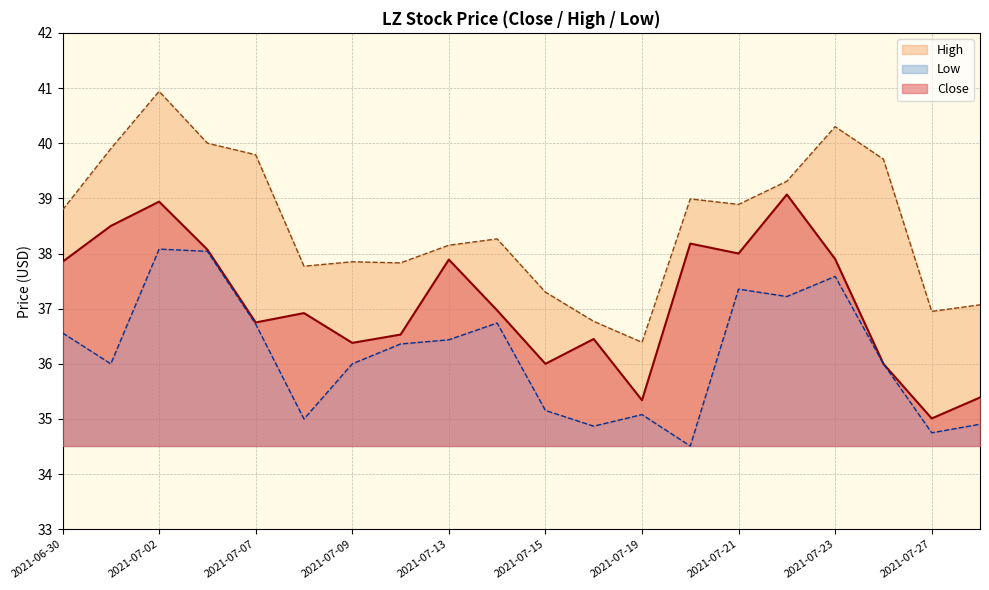

Reading left to right, list all the values displayed in this chart.

Close: 37.8	38.5	38.9	38.1	36.8	36.9	36.4	36.5	37.9	37.0	36.0	36.5	35.3	38.2	38.0	39.1	37.9	36.0	35.0	35.4
High: 38.8	39.9	40.9	40.0	39.8	37.8	37.8	37.8	38.2	38.3	37.3	36.8	36.4	39.0	38.9	39.3	40.3	39.7	37.0	37.1
Low: 36.6	36.0	38.1	38.0	36.7	35.0	36.0	36.4	36.4	36.7	35.2	34.9	35.1	34.5	37.4	37.2	37.6	36.0	34.8	34.9